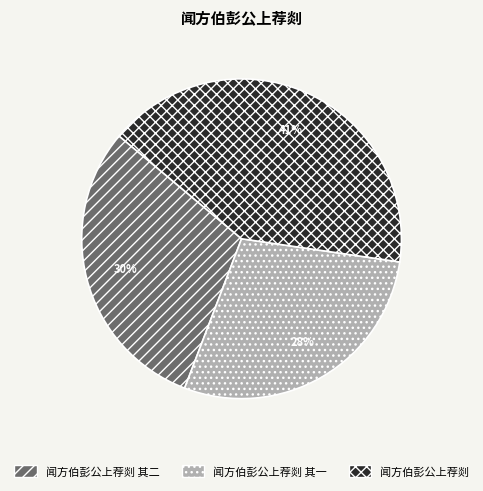

How many segments does this pie chart have?

3